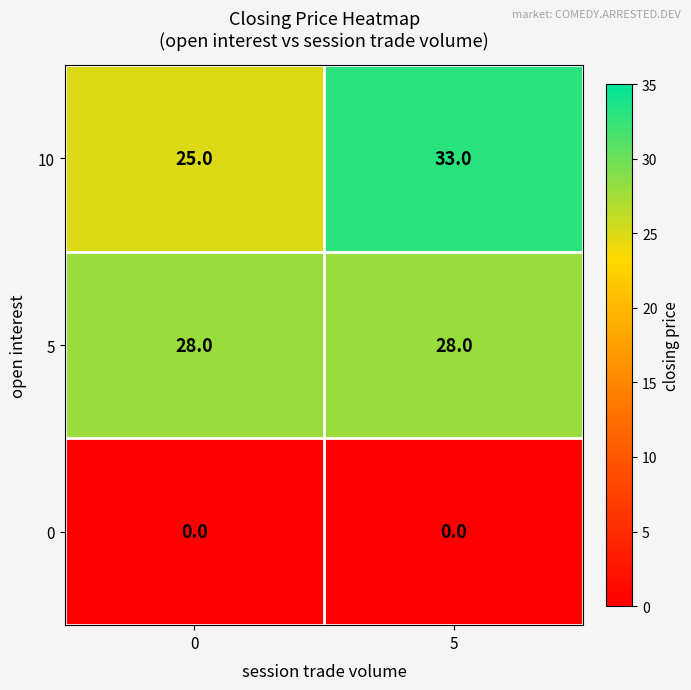

Reading left to right, extract all data points from this chart.

10: 25	33
5: 28	28
0: 0	0